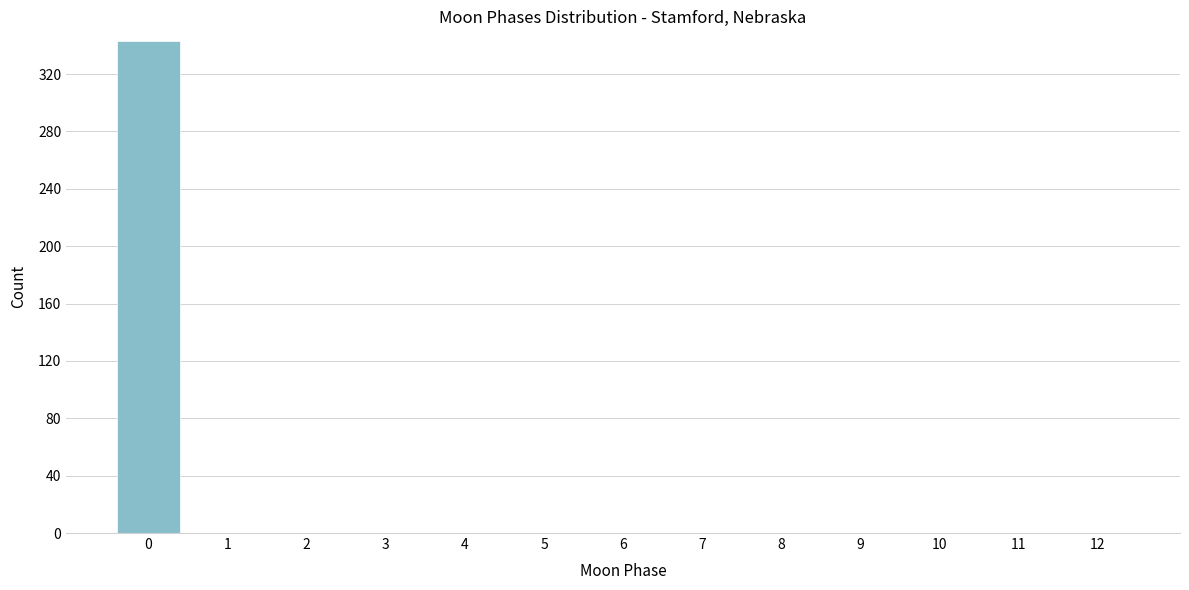

Reading left to right, what are all the values shown in this chart?

0=343	1=0	2=0	3=0	4=0	5=0	6=0	7=0	8=0	9=0	10=0	11=0	12=0